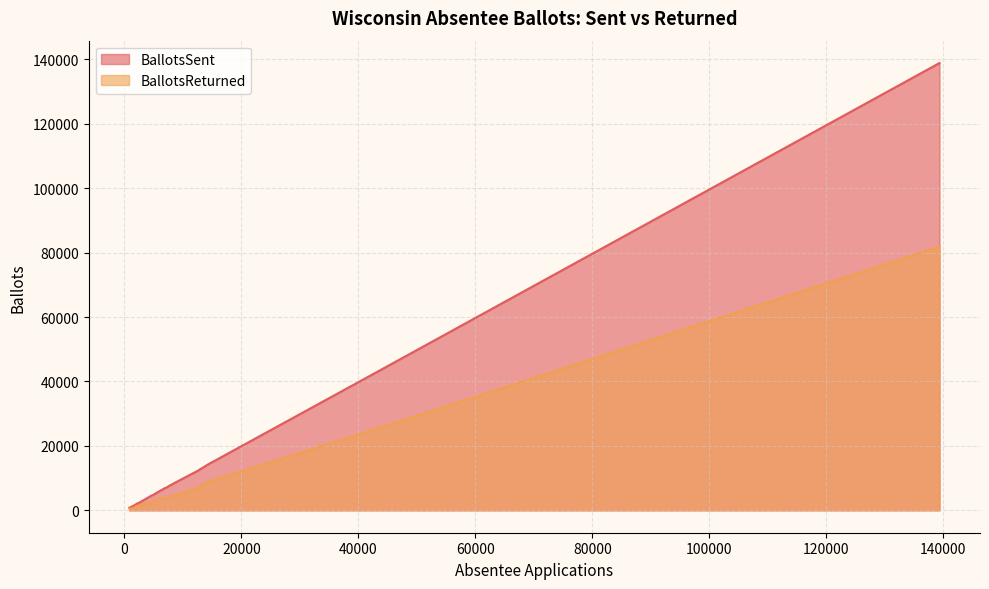

Which series has the largest total across all categories?

BallotsSent